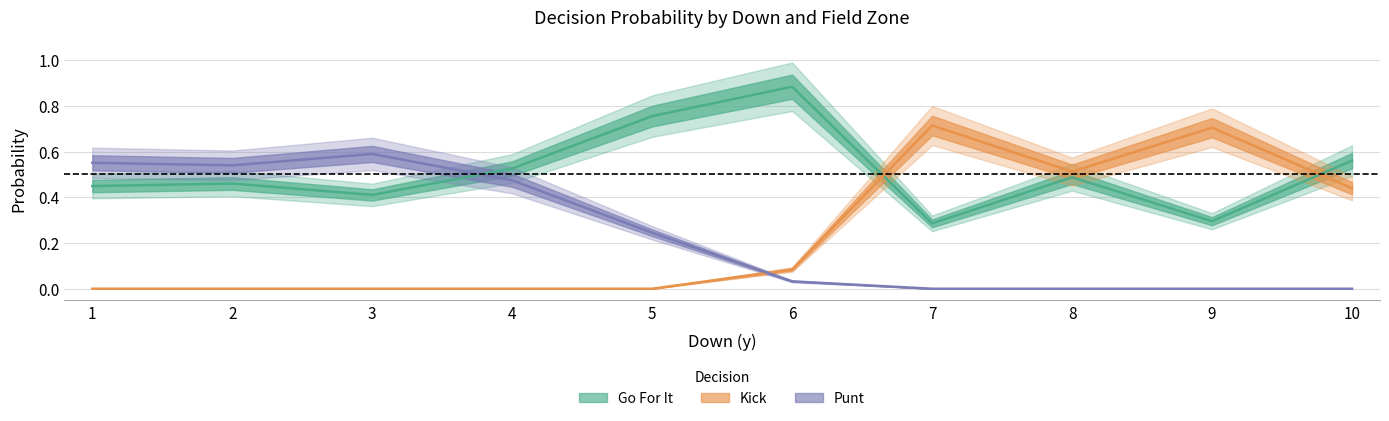

The gofor series shows 1.4 at 29. True or false?

False